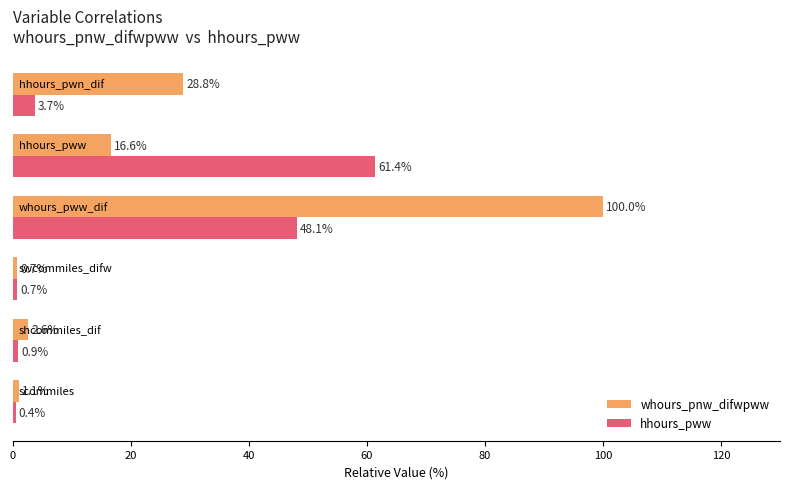

What is the sum of all hhours_pww values?

115.3